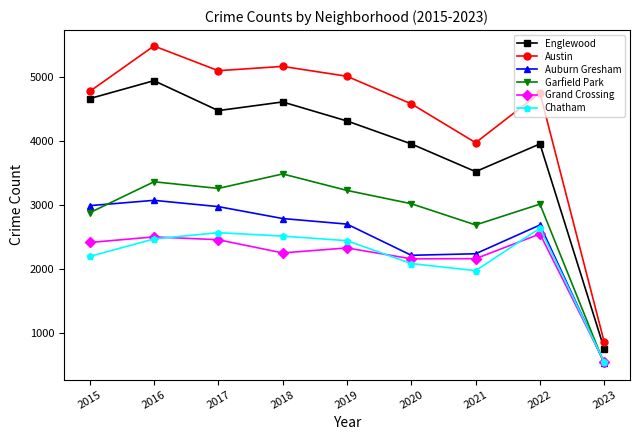

Is the value of Grand Crossing at 2020 greater than the value of Auburn Gresham at 2022?

No